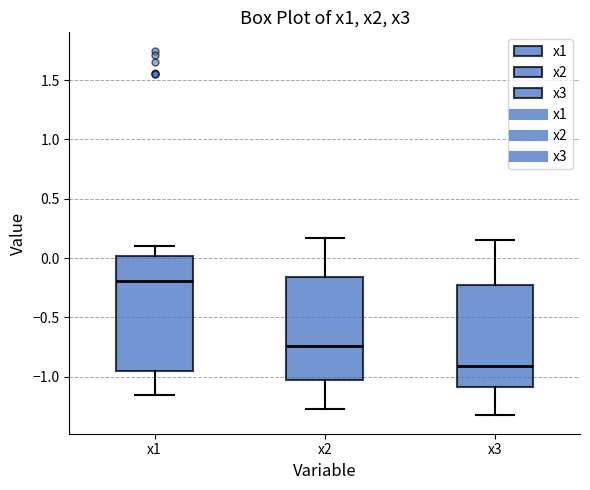

Where does the lower whisker of the box for x1 end on the y-axis? The values are not printed on the chart, so give them approximately, as read against the axis.

-1.15